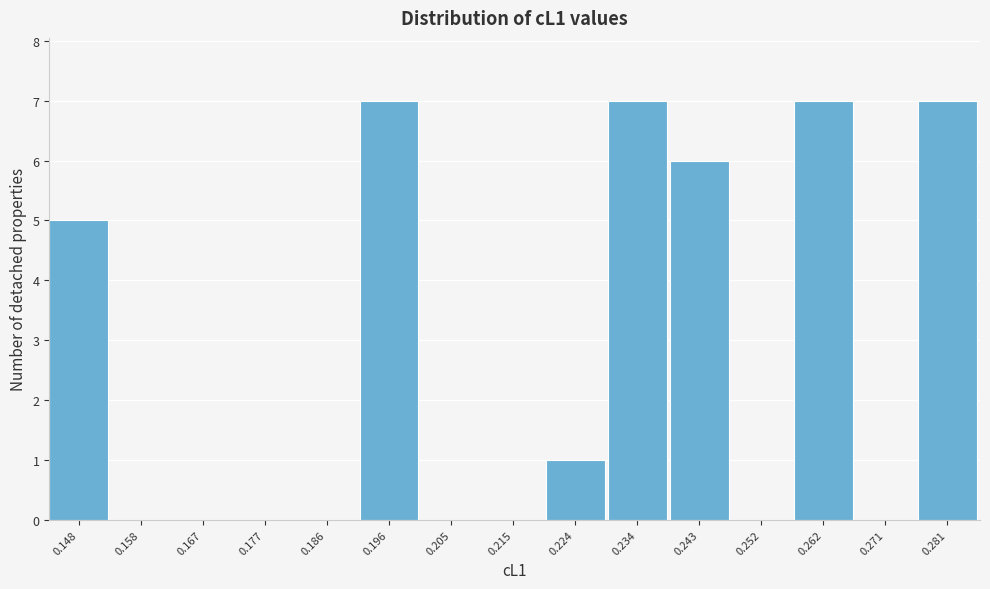

Reading right to left, extract all data points from this chart.

0.281=7	0.271=0	0.262=7	0.252=0	0.243=6	0.234=7	0.224=1	0.215=0	0.205=0	0.196=7	0.186=0	0.177=0	0.167=0	0.158=0	0.148=5